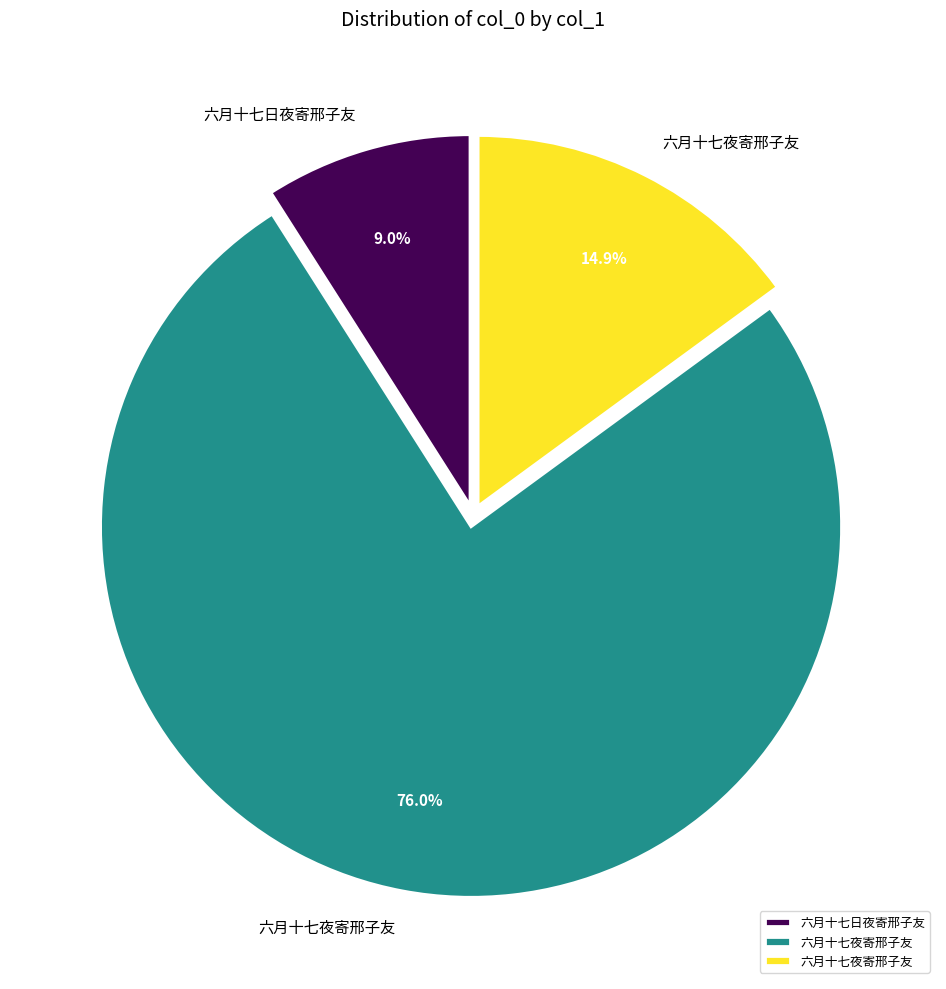

Is there any slice that represents more than half of the pie?

Yes